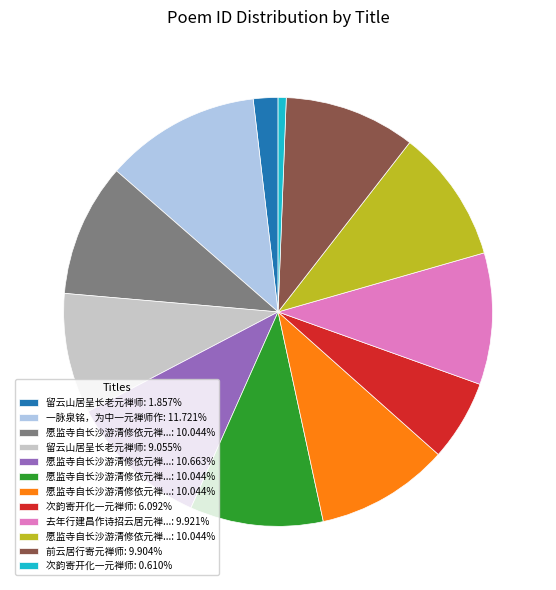

Is there a majority slice in this chart?

No